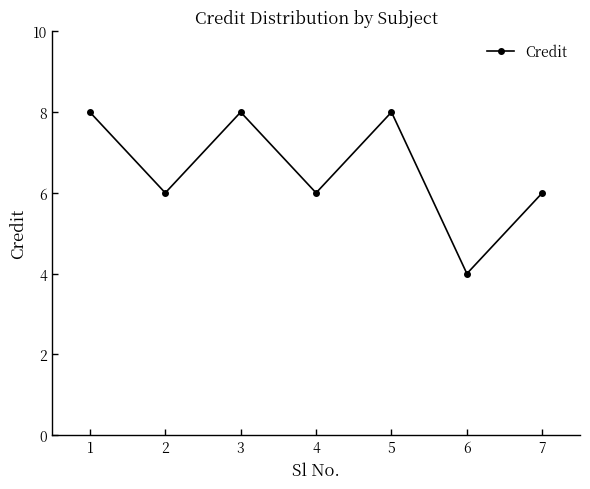

What is the approximate value at 3?

8